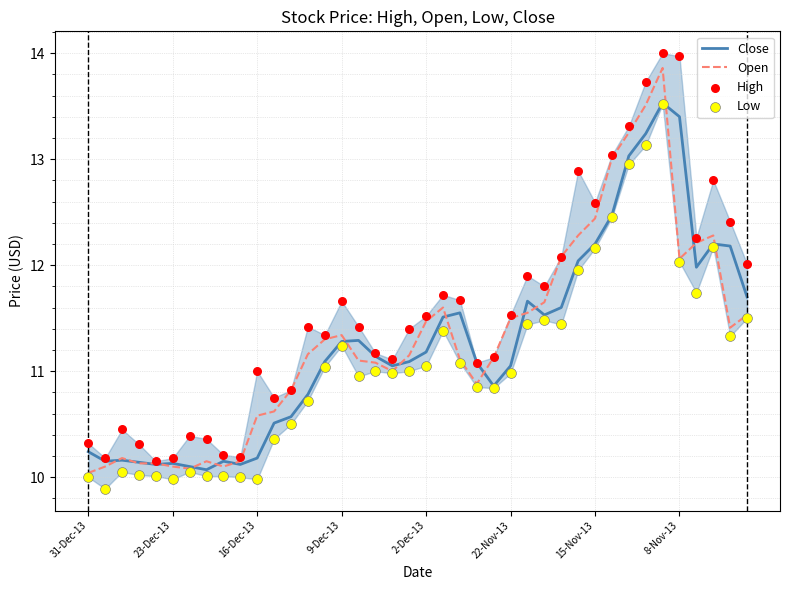

Which series has the widest spread of Y values?

High